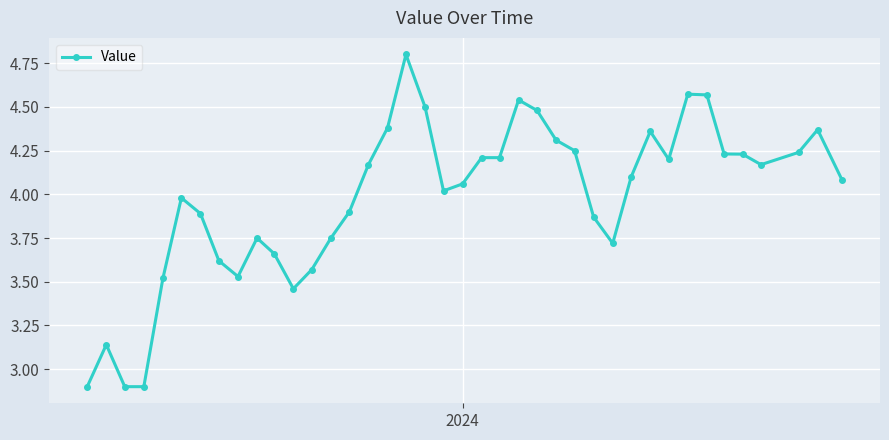

True or false: there are more than 1 points higher than both neighbors.

True